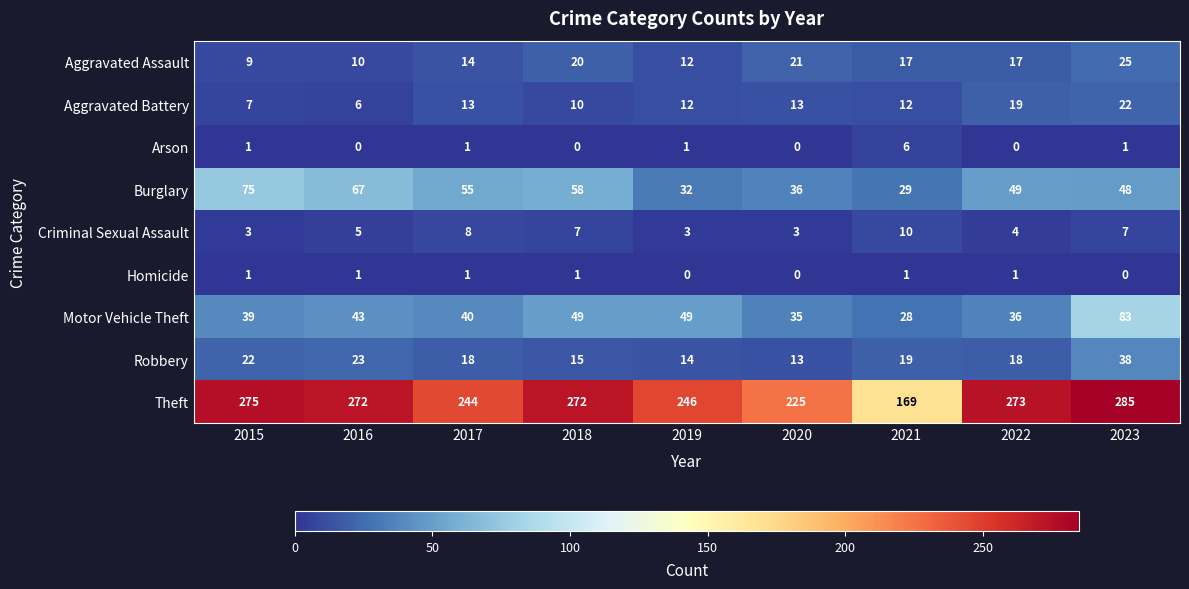

Which category has the highest value across all series?

2023